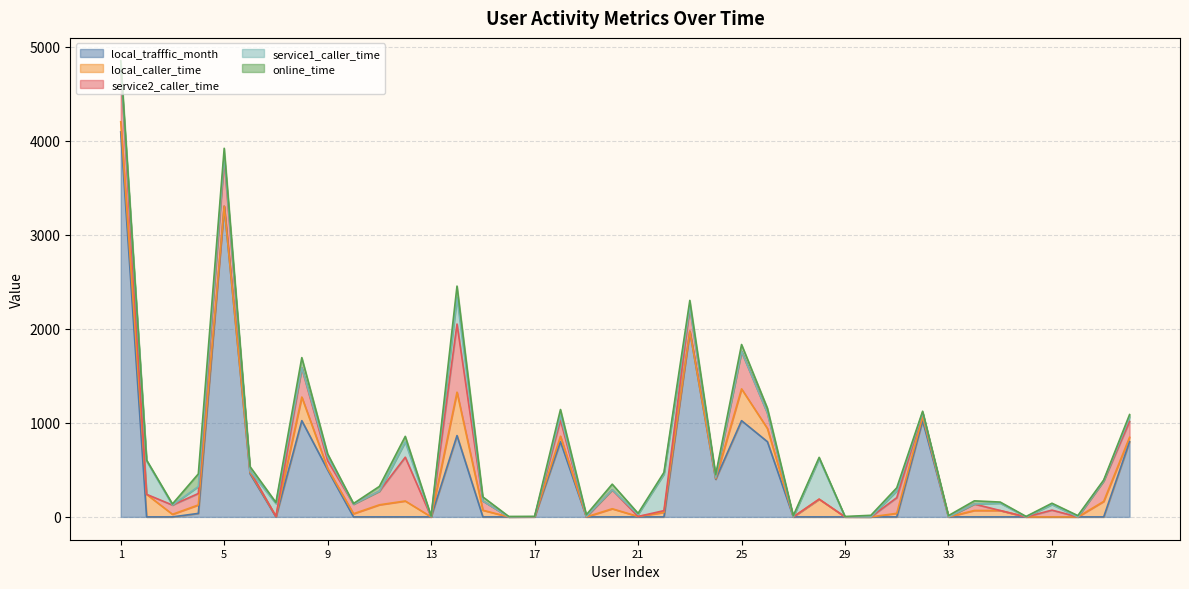

How many categories are shown in the chart?

40